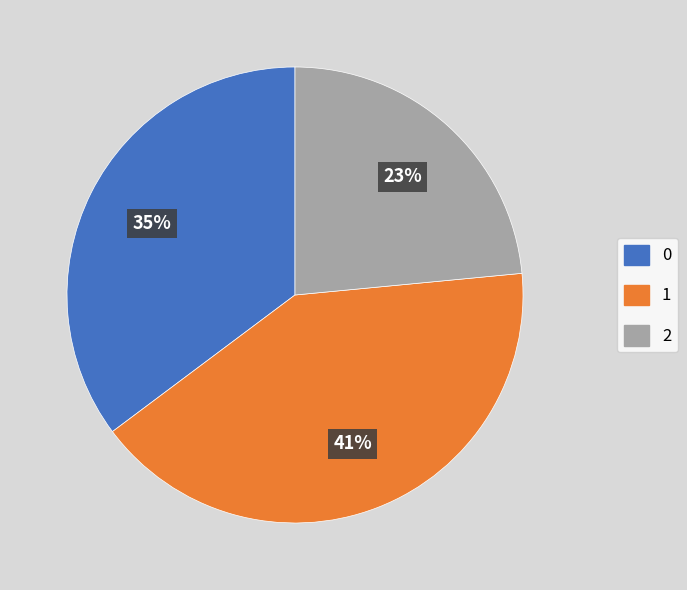

To the nearest percent, what is the difference between the largest and smallest slice percentages?

18%